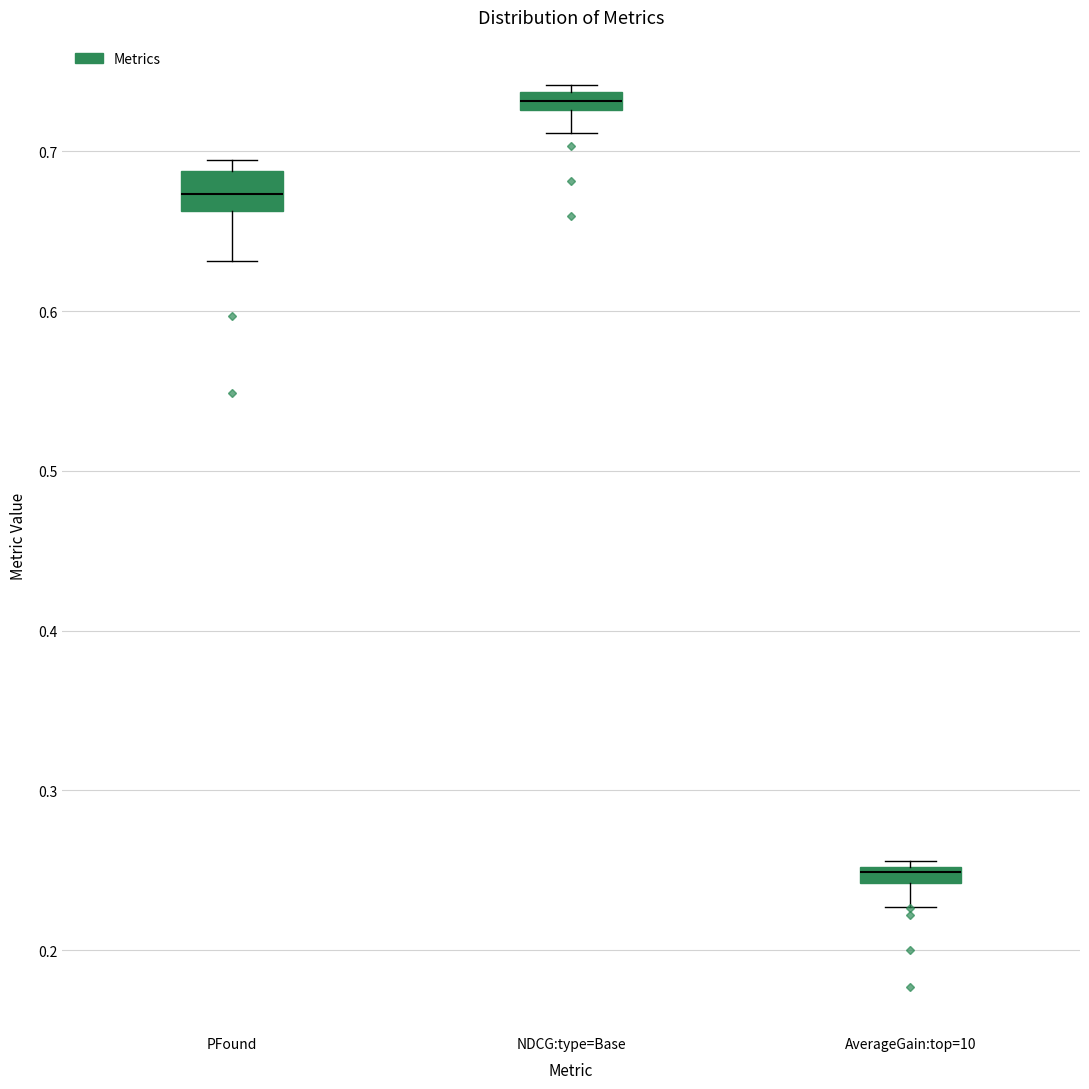

Which box's median line is the highest?

NDCG:type=Base